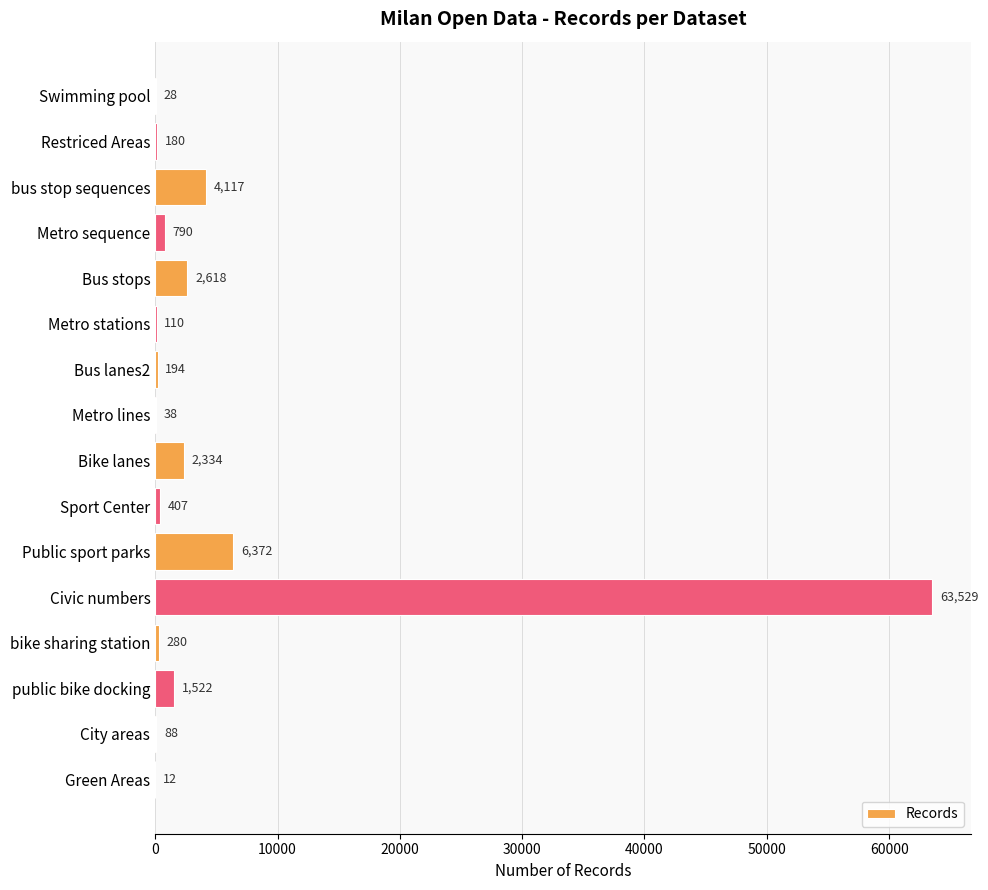

The chart shows a value of 3978 at Public sport parks. True or false?

False